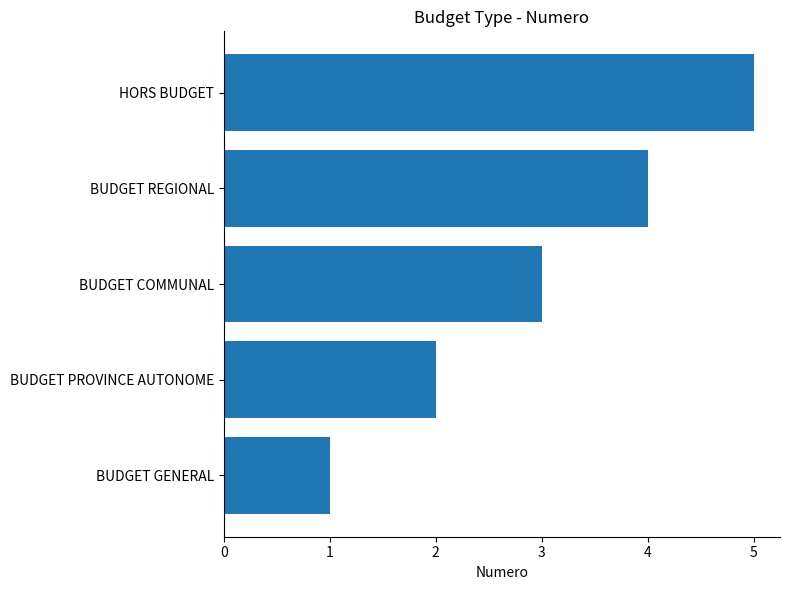

What is the sum of all values?

15